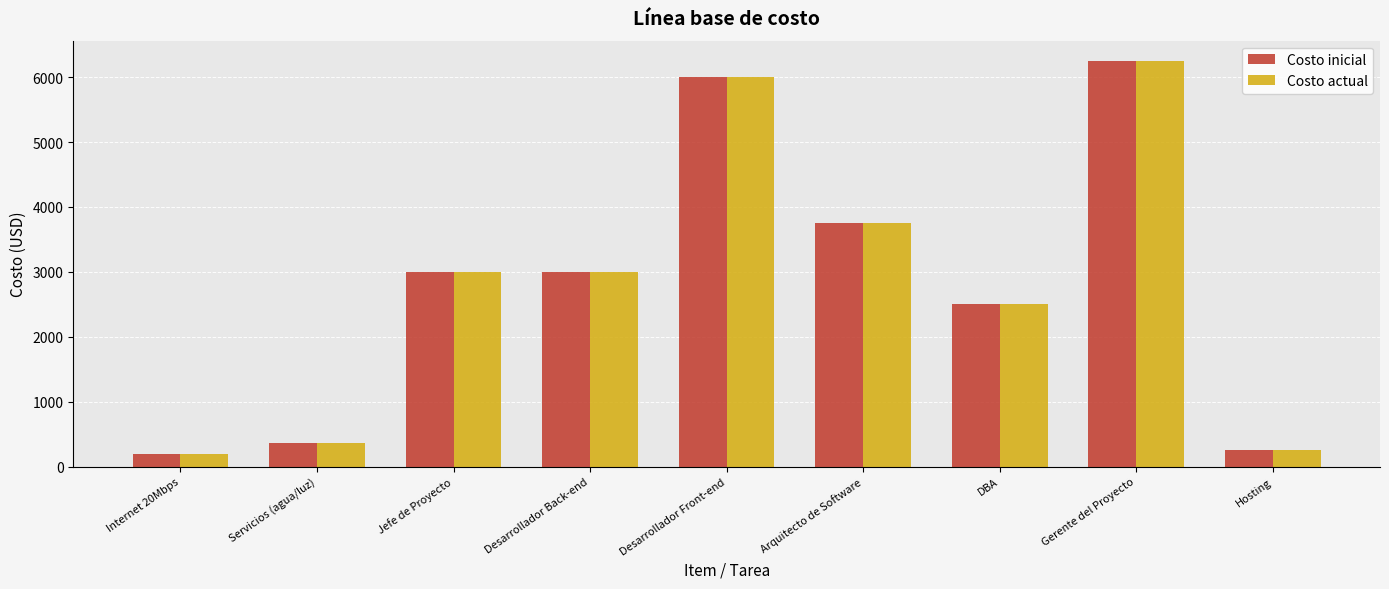

Is the value of Costo actual at Arquitecto de Software greater than the value of Costo inicial at Jefe de Proyecto?

Yes